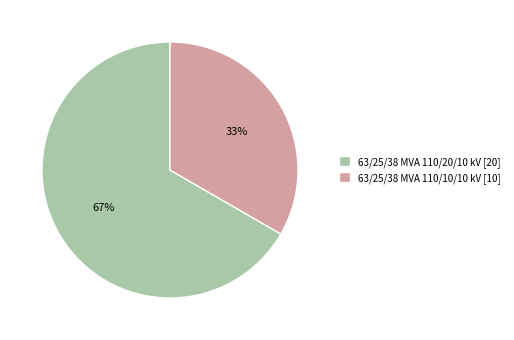

To the nearest percent, what is the combined percentage of 63/25/38 MVA 110/10/10 kV and 63/25/38 MVA 110/20/10 kV?

100%